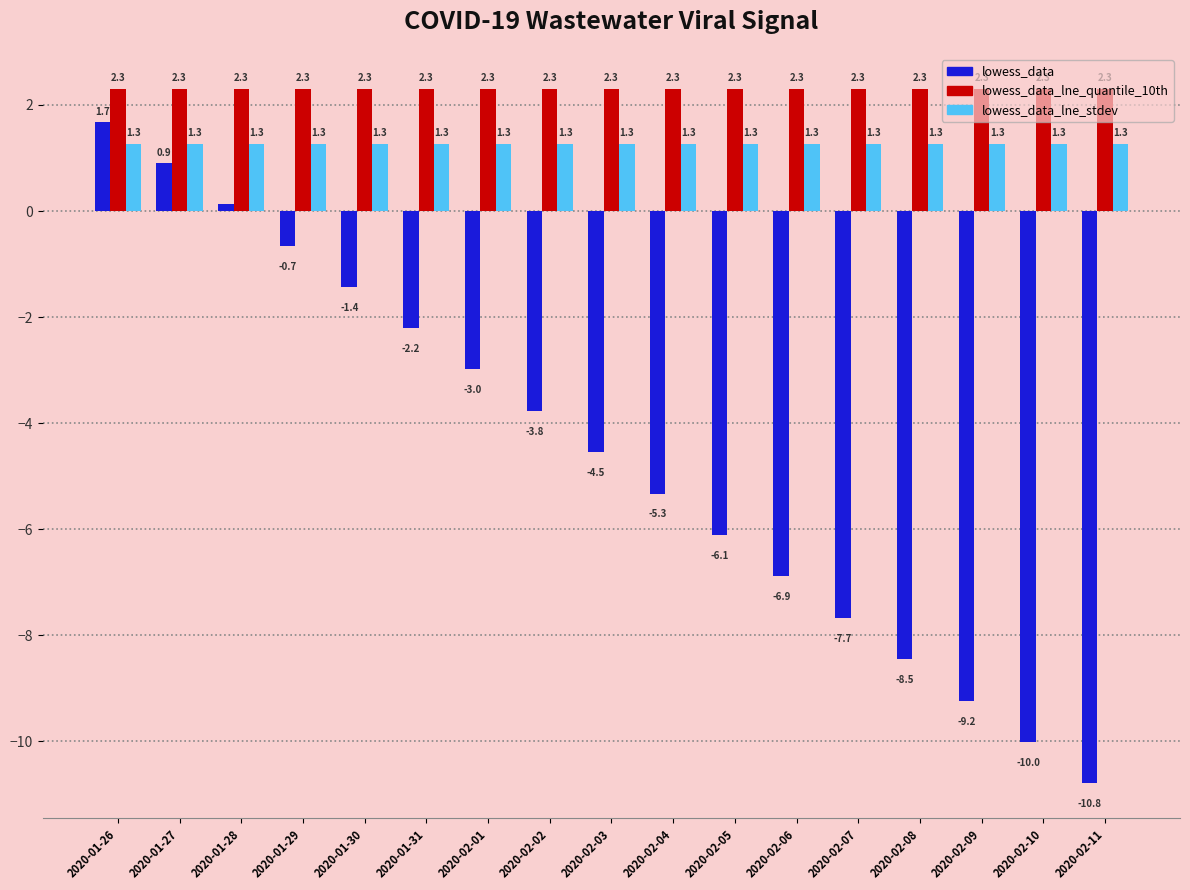

The lowess_data series shows -2.4 at 2020-02-08. True or false?

False